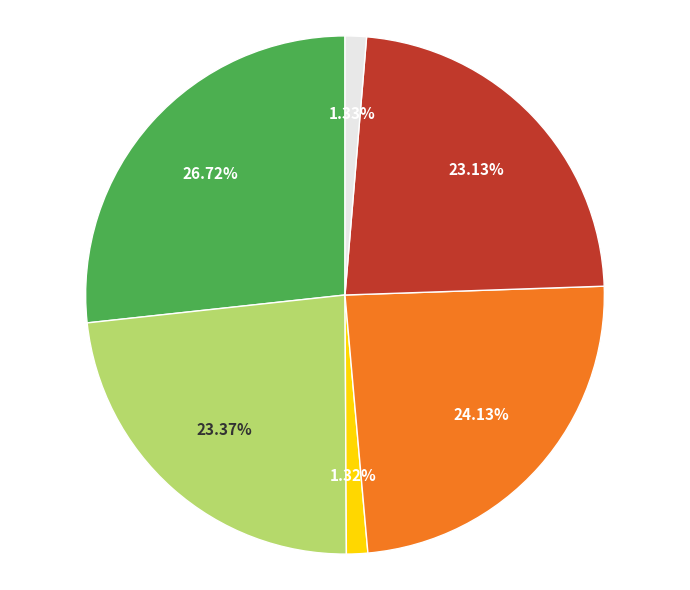

Does any single category account for the majority?

No